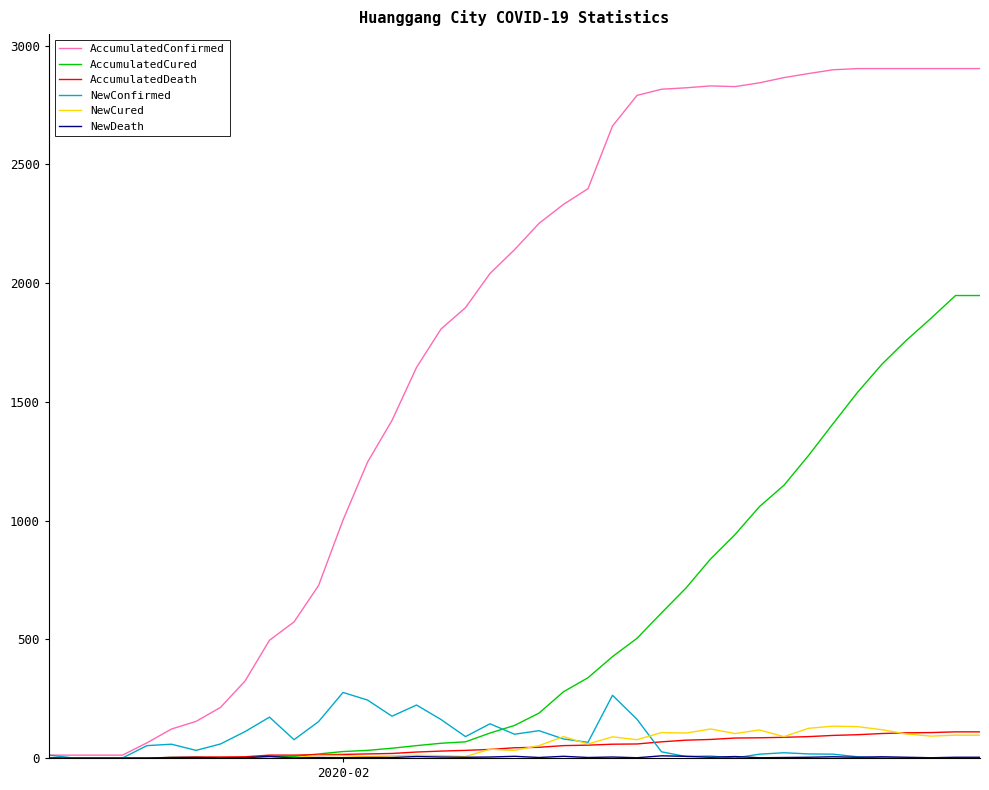

What is the highest value of the NewConfirmed series?

276